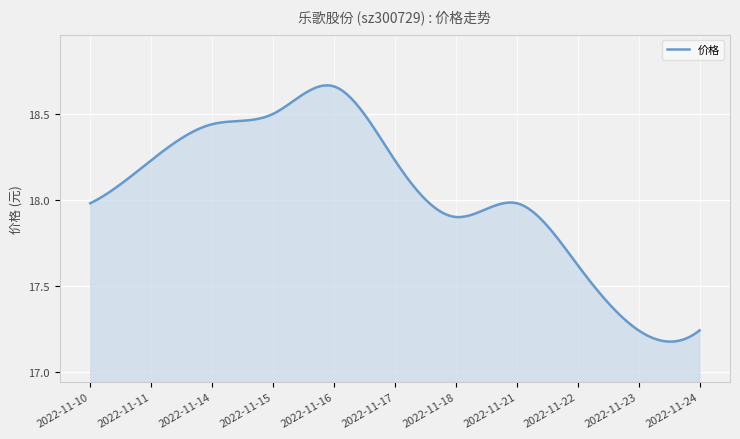

How many series are shown in this chart?

1